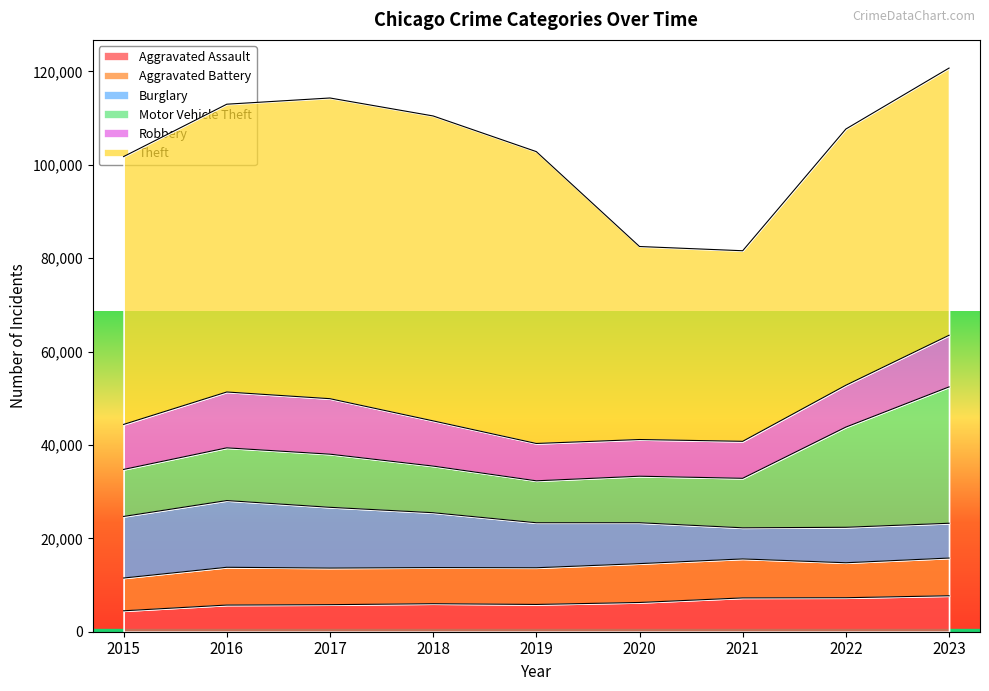

Read the Theft value at 2020.

41328